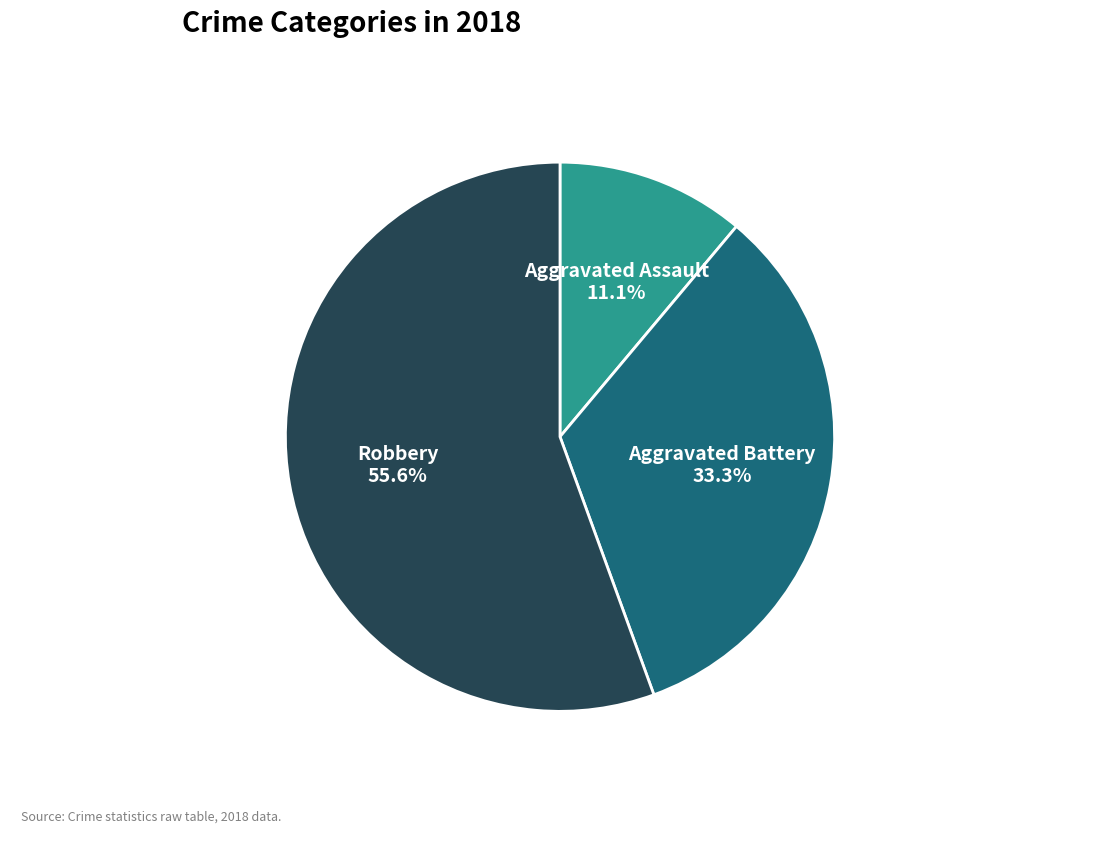

The Robbery slice represents 56% of the pie. True or false?

True